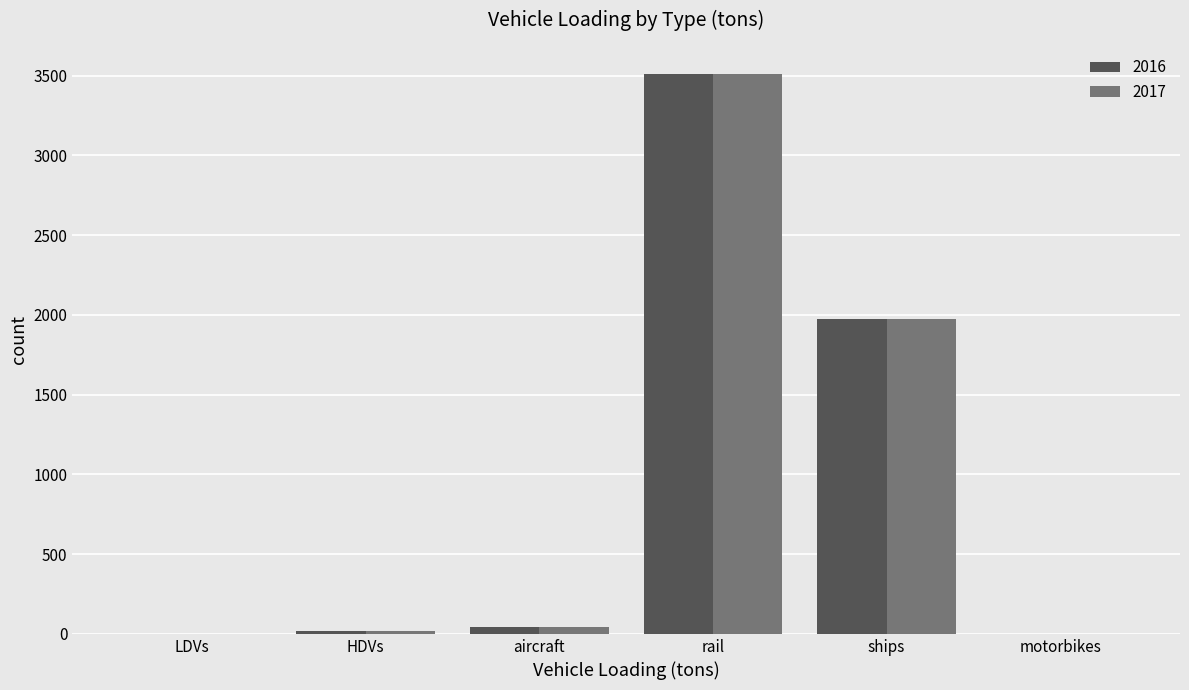

Is the value of 2017 at ships greater than the value of 2016 at HDVs?

Yes